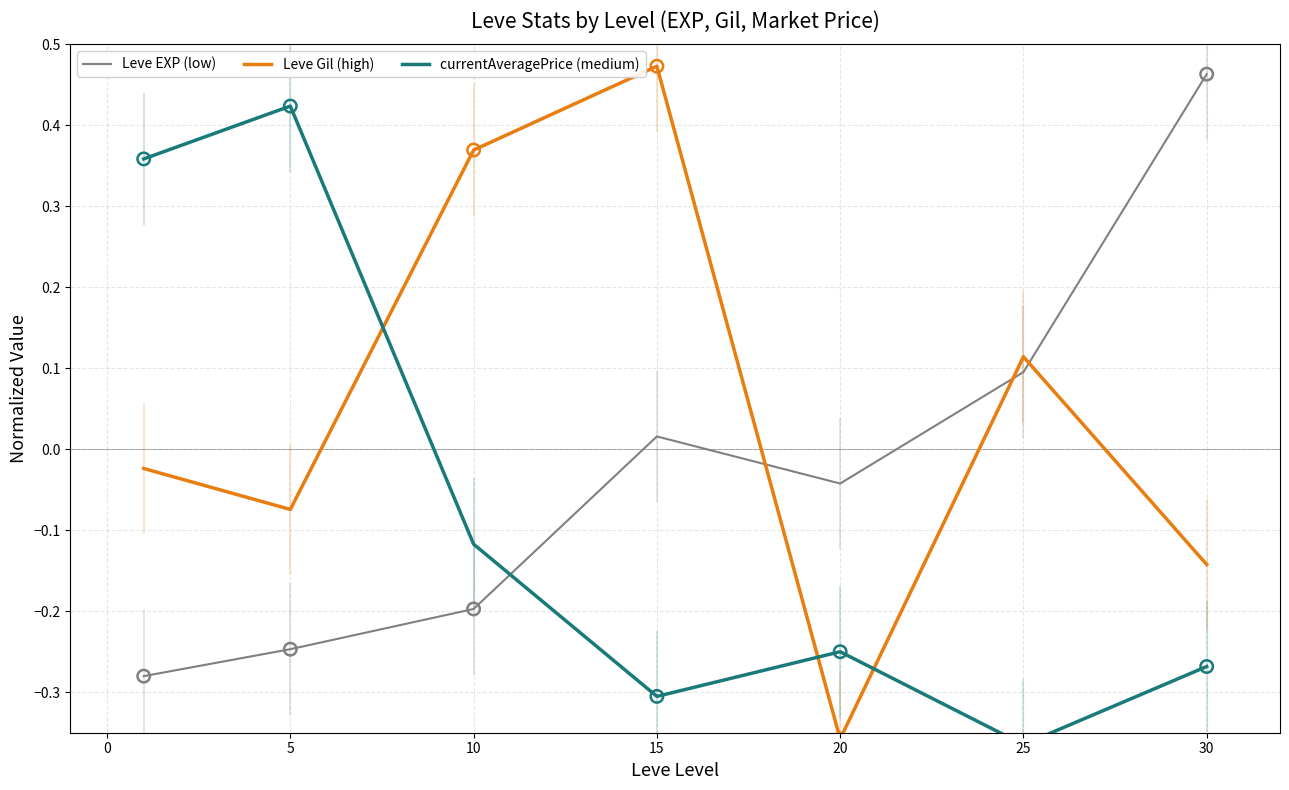

What is the total value across all series at 0?

0.1